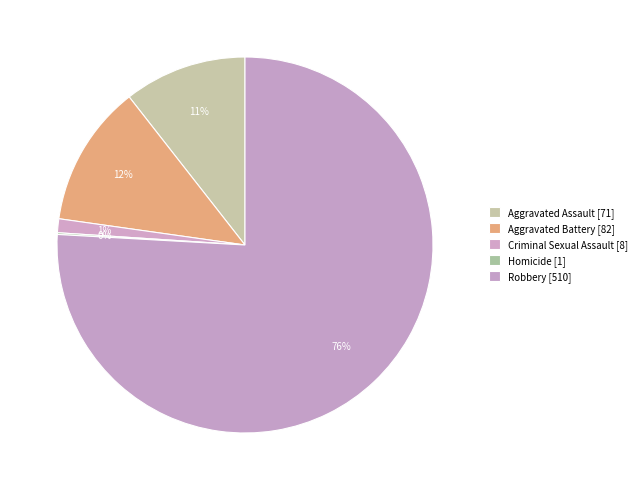

Is there any slice that represents more than half of the pie?

Yes